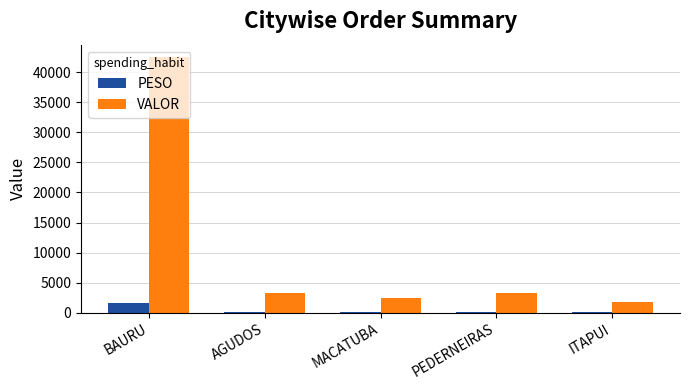

How many series are shown in this chart?

2